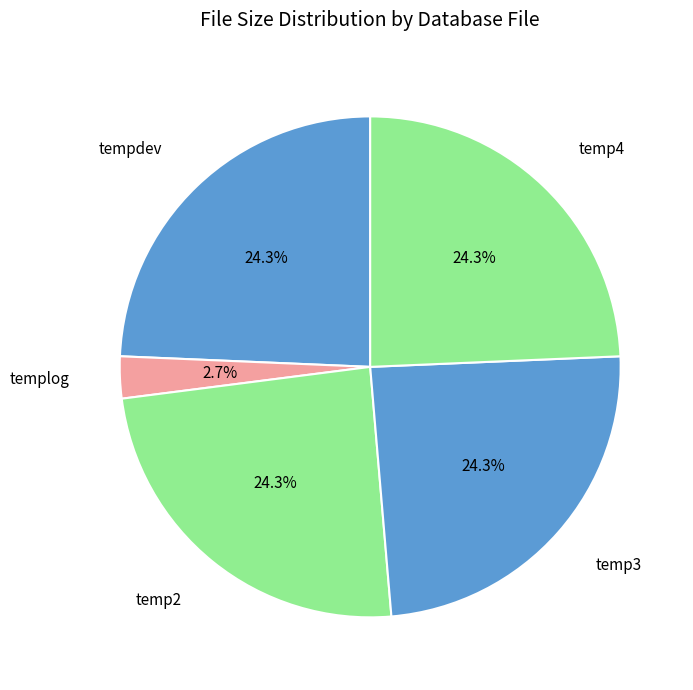

How many segments does this pie chart have?

5